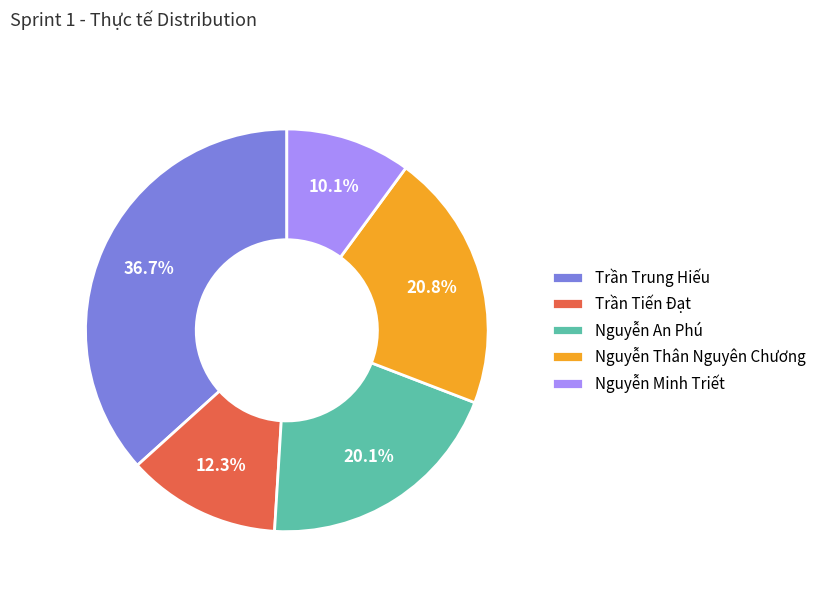

To the nearest percent, what portion does Nguyễn An Phú represent?

20%